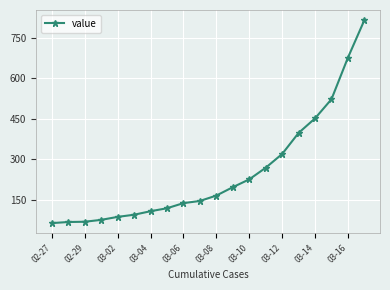

What is the maximum value shown in the chart?

816